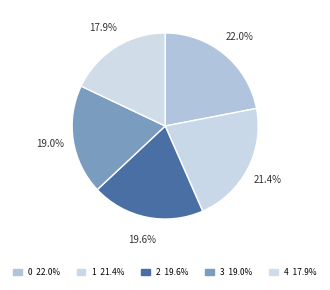

What portion of the pie excludes 4?

82.1%